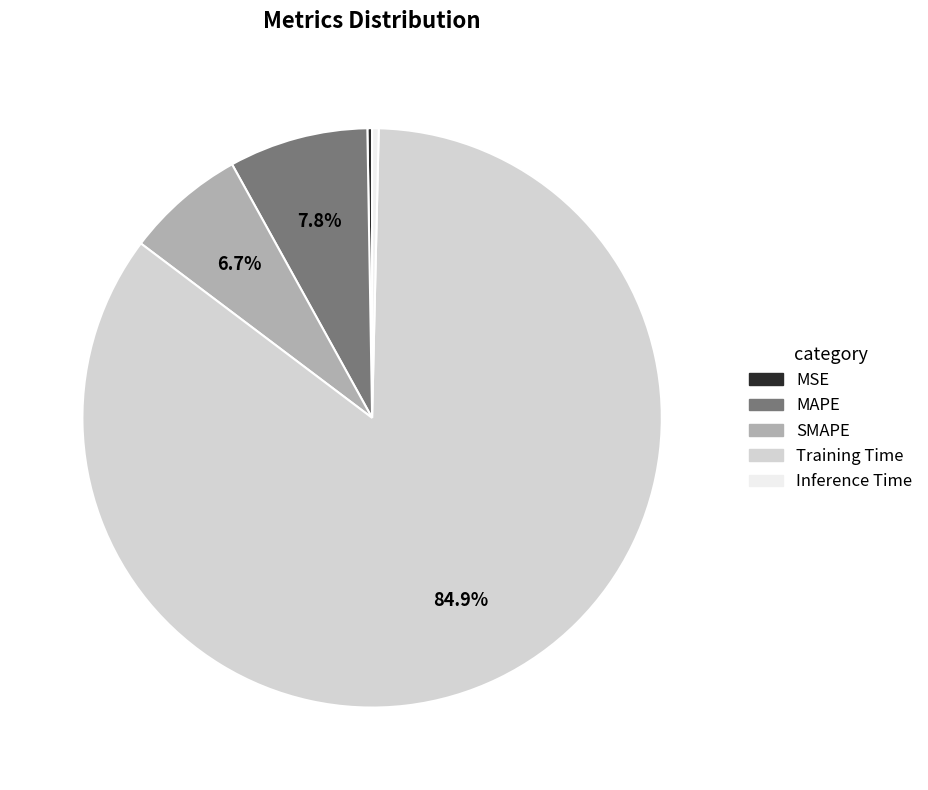

What is the largest slice in the pie chart?

Training Time